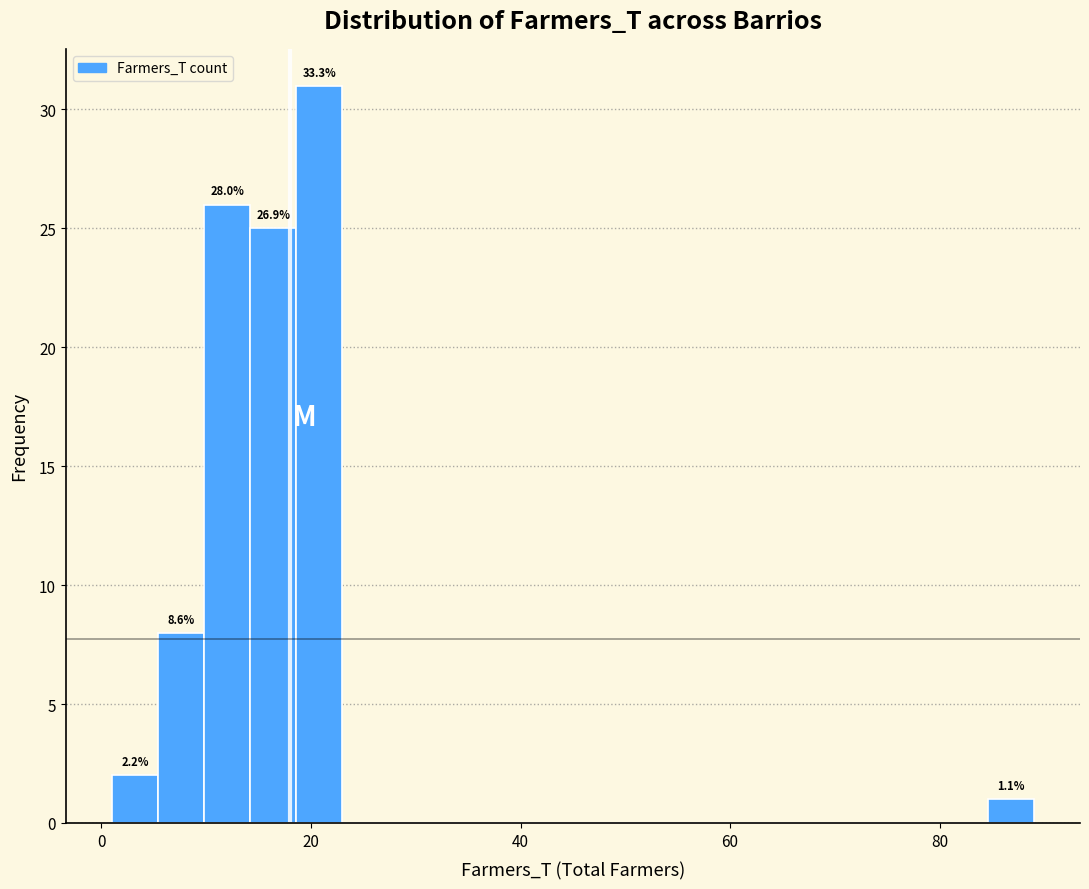

Read against the x-axis, roughly where is the centre of the tallest bar?

20